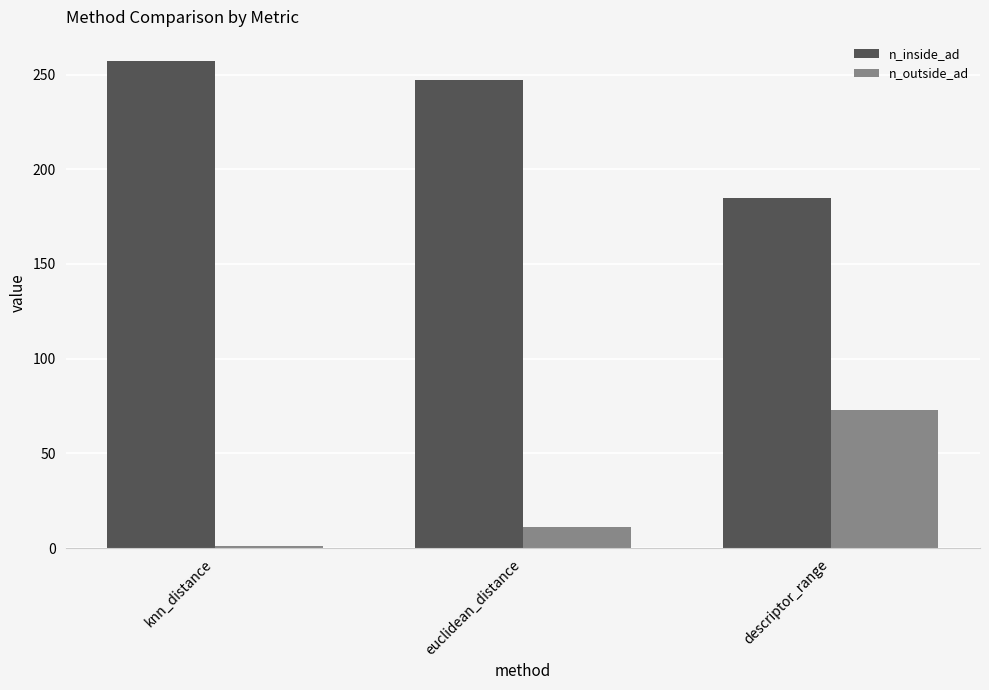

Which series has the largest total across all categories?

n_inside_ad